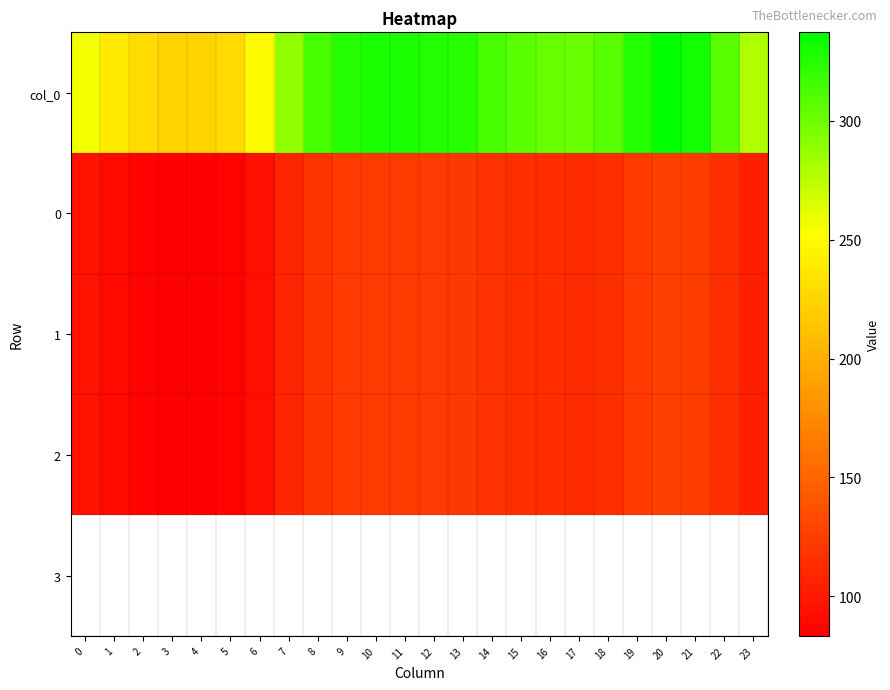

What is the smallest value displayed?

83.4